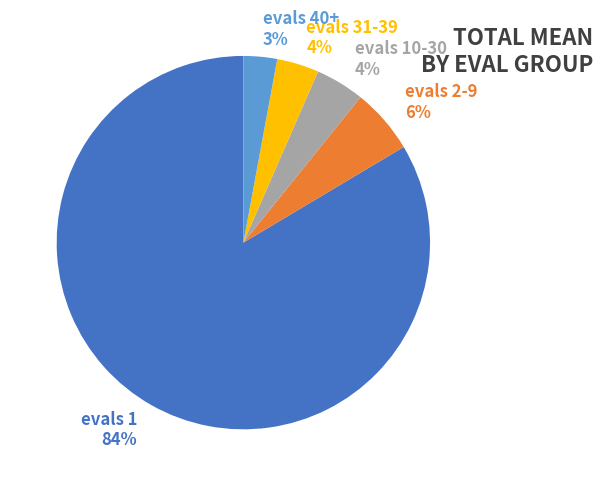

To the nearest percent, what is the combined percentage of evals 40+ 3% and evals 31-39 4%?

7%